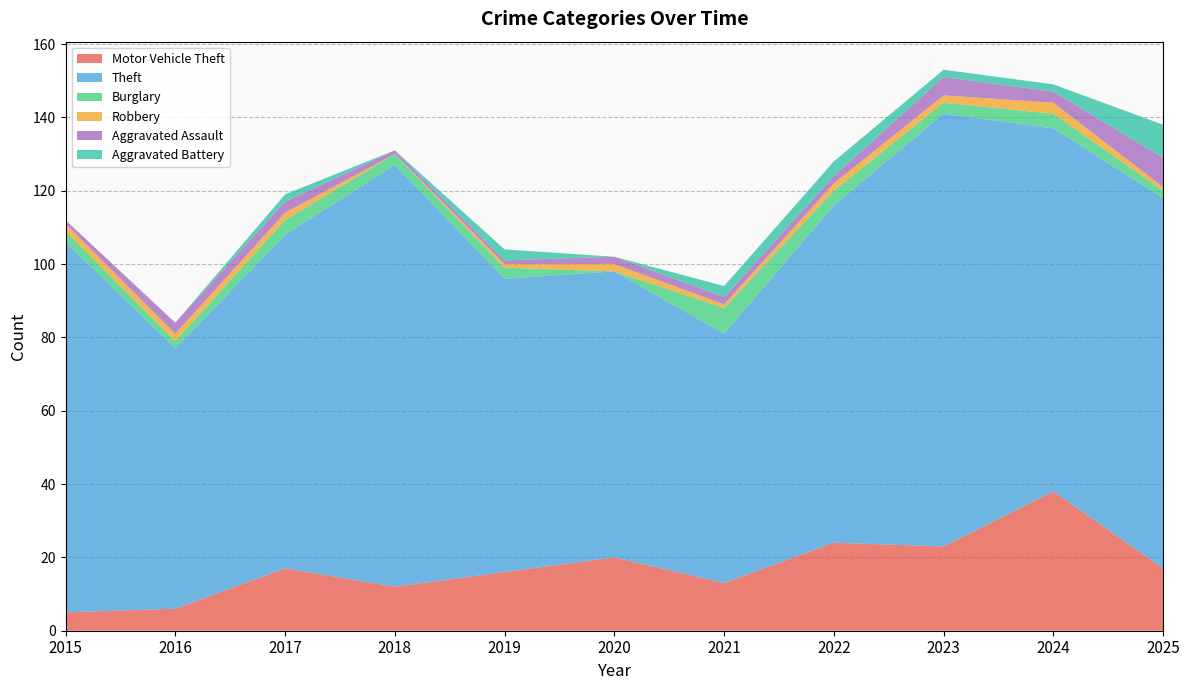

Reading left to right, transcribe all the data shown in this chart.

Motor Vehicle Theft: 2015=5	2016=6	2017=17	2018=12	2019=16	2020=20	2021=13	2022=24	2023=23	2024=38	2025=17
Theft: 2015=101	2016=71	2017=91	2018=115	2019=80	2020=78	2021=68	2022=92	2023=118	2024=99	2025=101
Burglary: 2015=3	2016=2	2017=4	2018=3	2019=3	2020=0	2021=7	2022=4	2023=3	2024=4	2025=2
Robbery: 2015=2	2016=2	2017=2	2018=0	2019=1	2020=2	2021=1	2022=2	2023=2	2024=3	2025=1
Aggravated Assault: 2015=1	2016=3	2017=3	2018=1	2019=1	2020=2	2021=2	2022=2	2023=5	2024=3	2025=8
Aggravated Battery: 2015=0	2016=0	2017=2	2018=0	2019=3	2020=0	2021=3	2022=4	2023=2	2024=2	2025=9